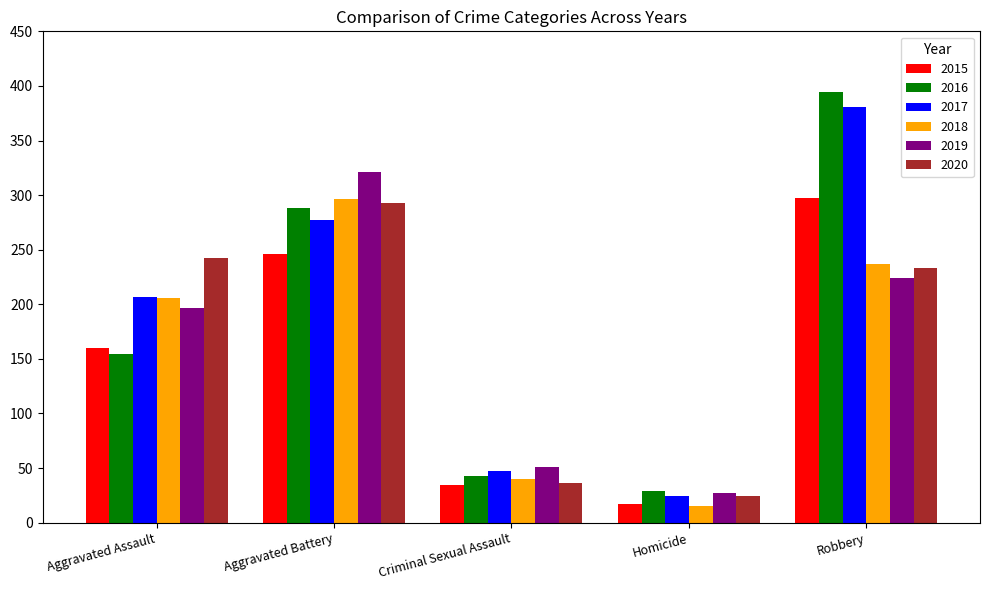

Reading left to right, transcribe all the data shown in this chart.

2015: Aggravated Assault=160	Aggravated Battery=246	Criminal Sexual Assault=34	Homicide=17	Robbery=297
2016: Aggravated Assault=154	Aggravated Battery=288	Criminal Sexual Assault=43	Homicide=29	Robbery=394
2017: Aggravated Assault=207	Aggravated Battery=277	Criminal Sexual Assault=47	Homicide=24	Robbery=381
2018: Aggravated Assault=206	Aggravated Battery=296	Criminal Sexual Assault=40	Homicide=15	Robbery=237
2019: Aggravated Assault=197	Aggravated Battery=321	Criminal Sexual Assault=51	Homicide=27	Robbery=224
2020: Aggravated Assault=242	Aggravated Battery=293	Criminal Sexual Assault=36	Homicide=24	Robbery=233